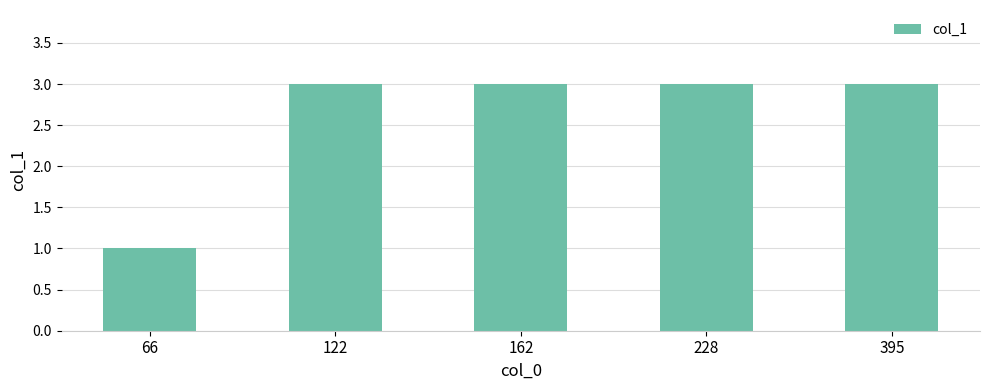

Is it true that the value at 395 is 4?

False